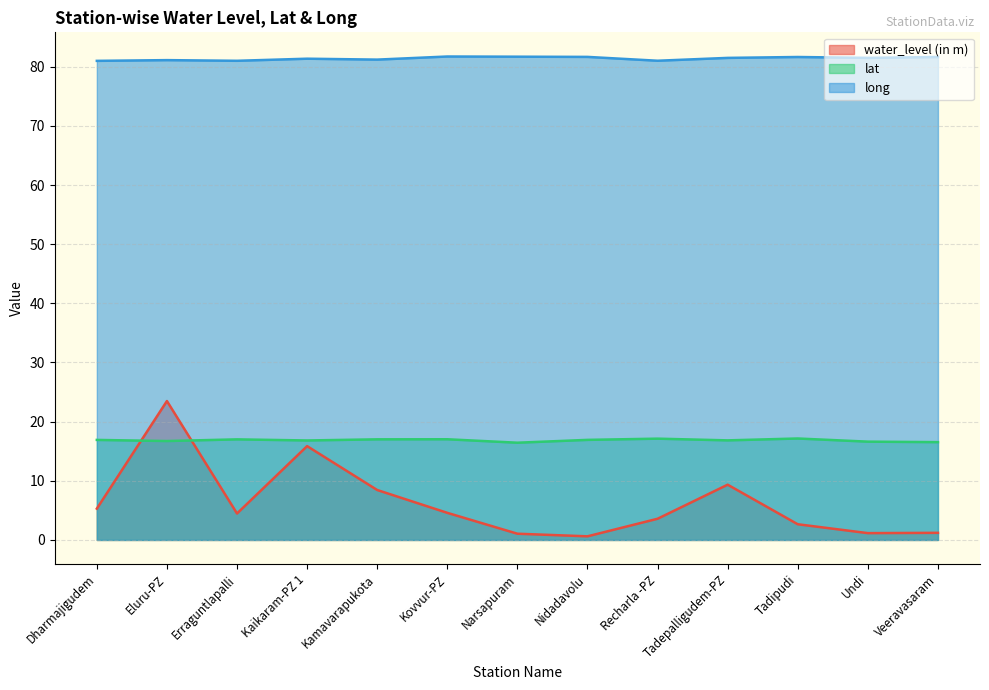

Is it true that water_level (in m) equals 1.2 at Veeravasaram?

True